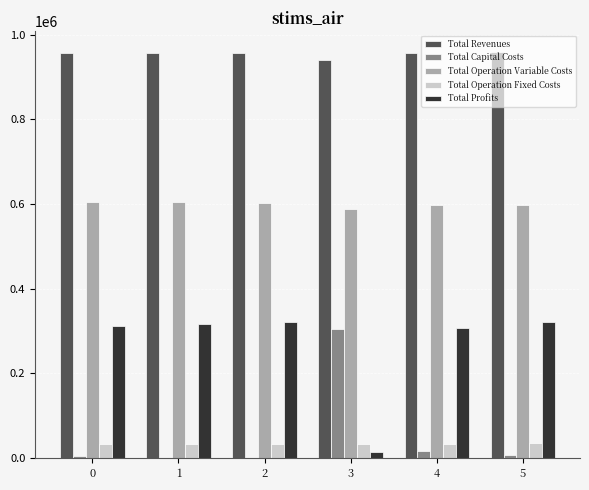

What is the maximum value shown in the chart?

959349.9